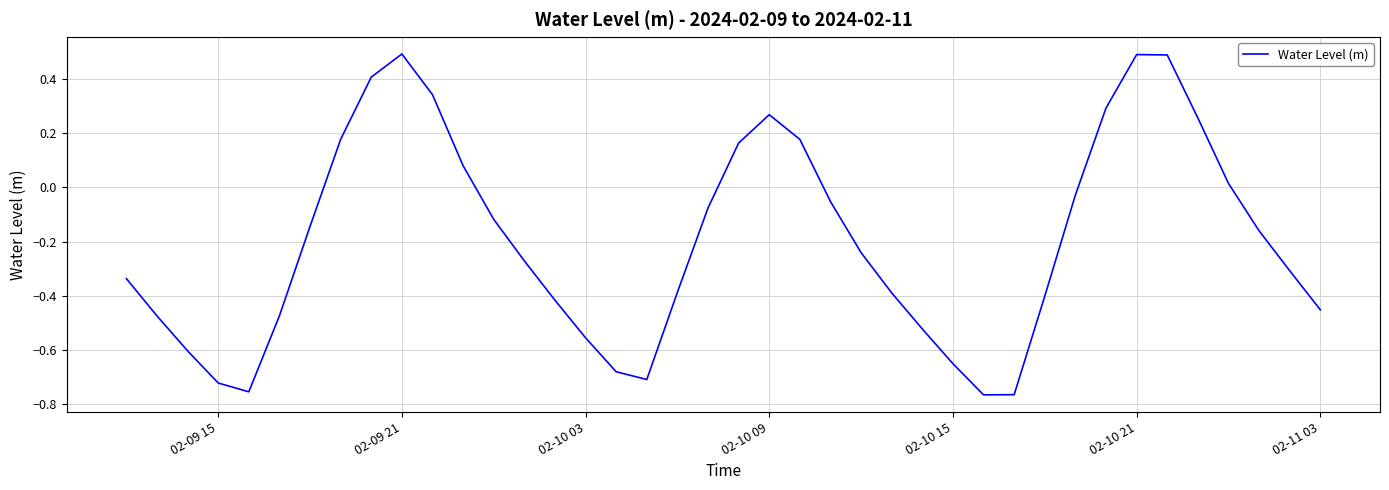

What is the difference between the maximum and minimum values?

1.3